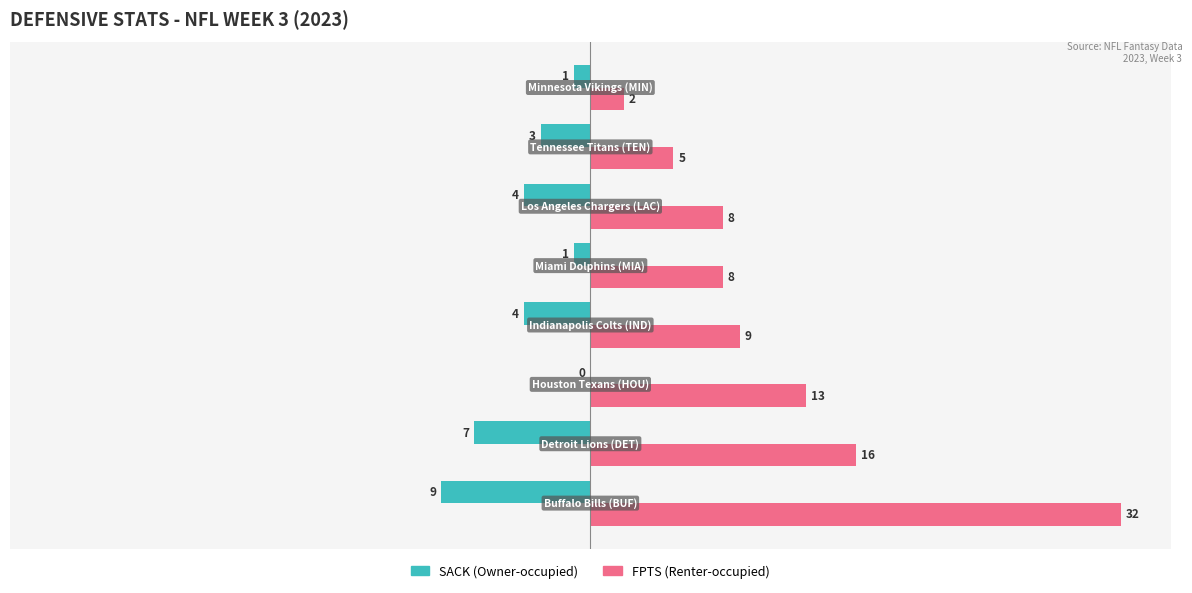

What is the greatest value displayed?

32